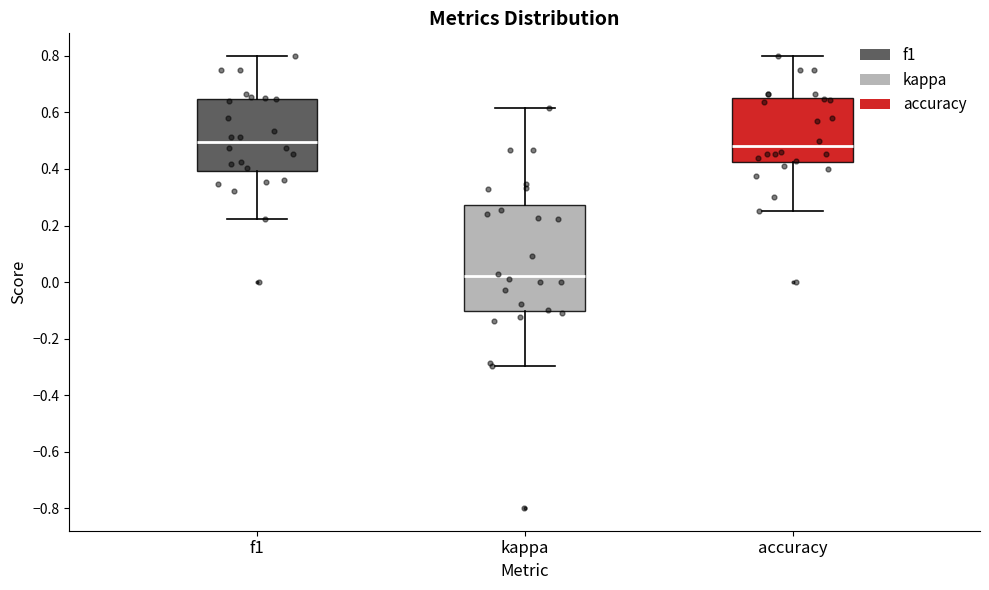

Reading left to right, read every box against the y-axis: the position of its median line, the range the box covers, and the ends of its whiskers. The values are not printed on the chart, so give them approximately, as read against the axis.

f1: median 0.50, box 0.40 to 0.64, whiskers 0.22 to 0.80
kappa: median 0.02, box -0.10 to 0.28, whiskers -0.30 to 0.62
accuracy: median 0.48, box 0.42 to 0.66, whiskers 0.26 to 0.80